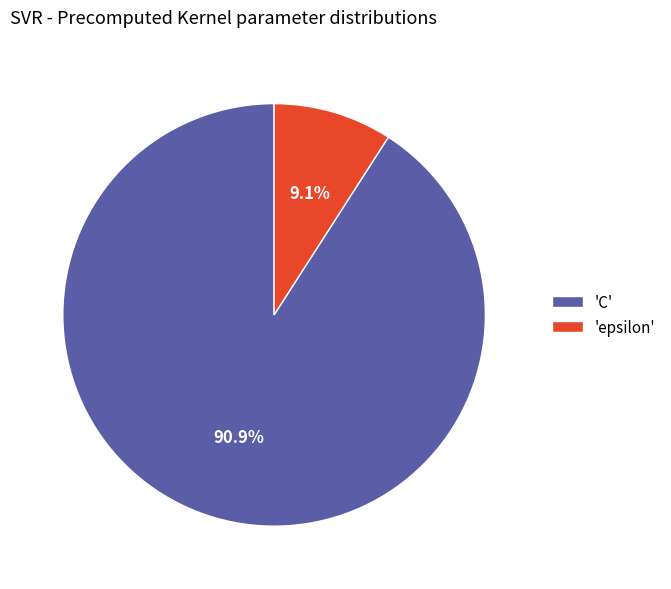

Rank the categories by value from highest to lowest.

'C', 'epsilon'